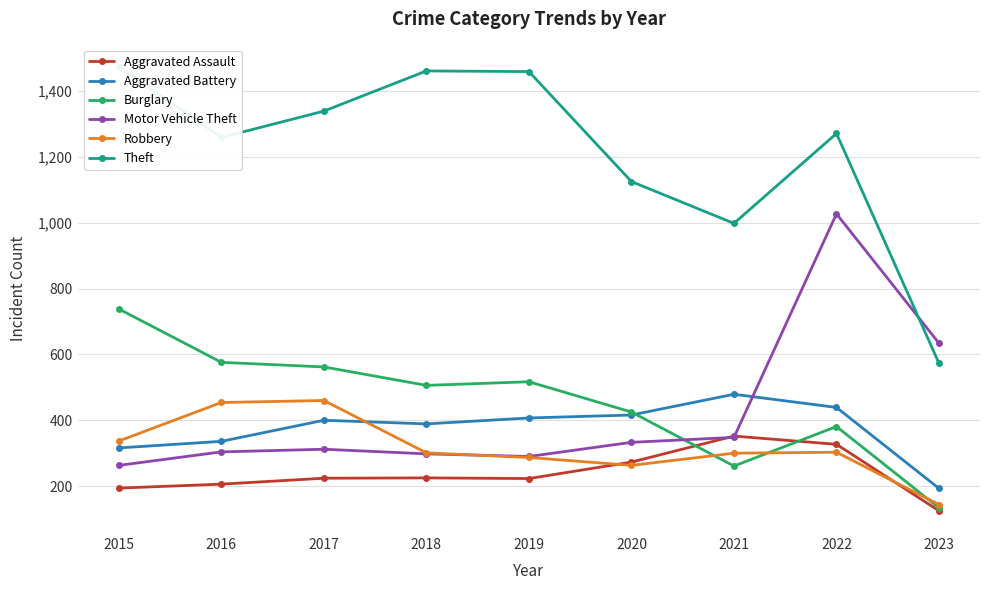

What is the difference between the highest and lowest values at 2021?

737